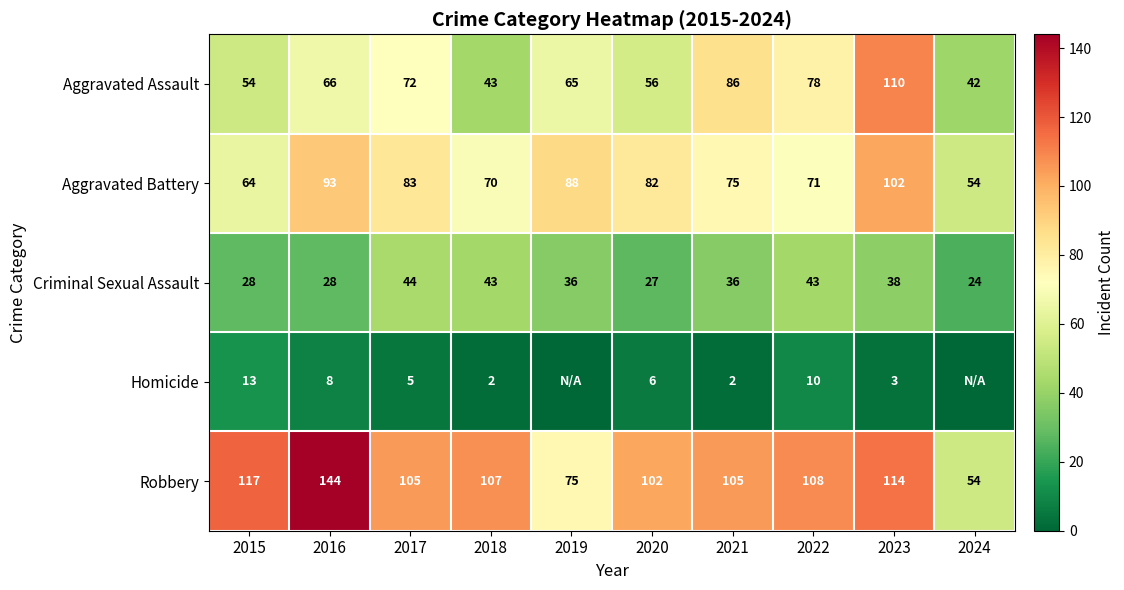

What is the minimum value for Aggravated Assault?

42